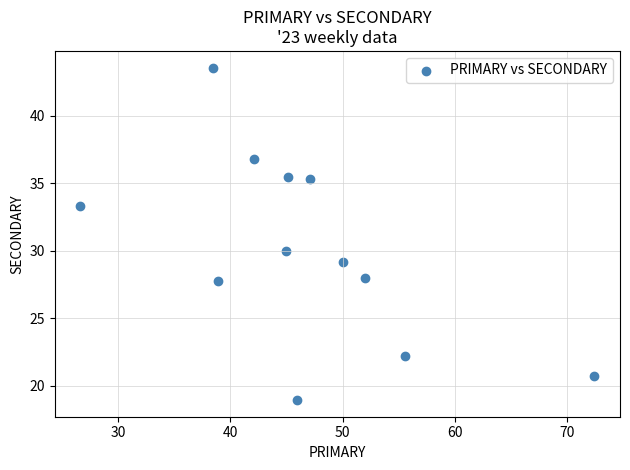

What is the average X value?

46.6